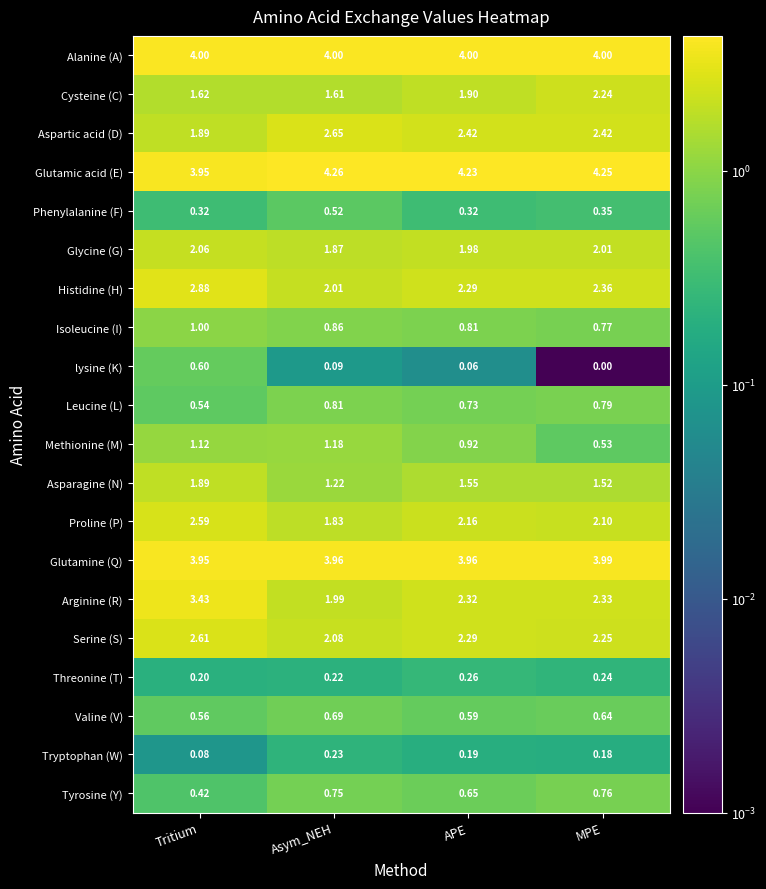

List the series in order of their peak value, lowest first.

Tryptophan (W), Threonine (T), Phenylalanine (F), lysine (K), Valine (V), Tyrosine (Y), Leucine (L), Isoleucine (I), Methionine (M), Asparagine (N), Glycine (G), Cysteine (C), Proline (P), Serine (S), Aspartic acid (D), Histidine (H), Arginine (R), Glutamine (Q), Alanine (A), Glutamic acid (E)